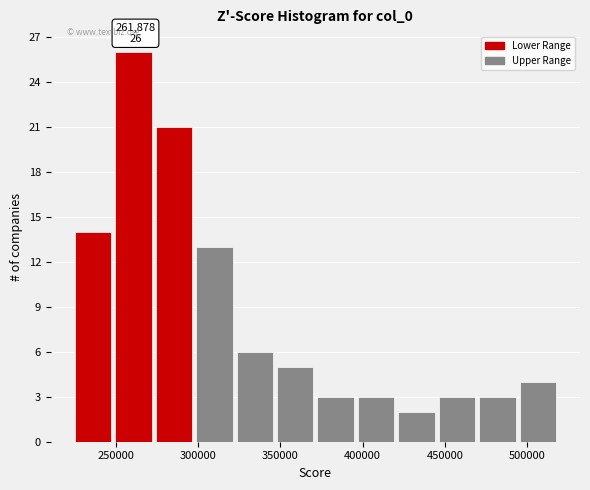

Which range on the x-axis has the tallest bar?

250000 to 275000